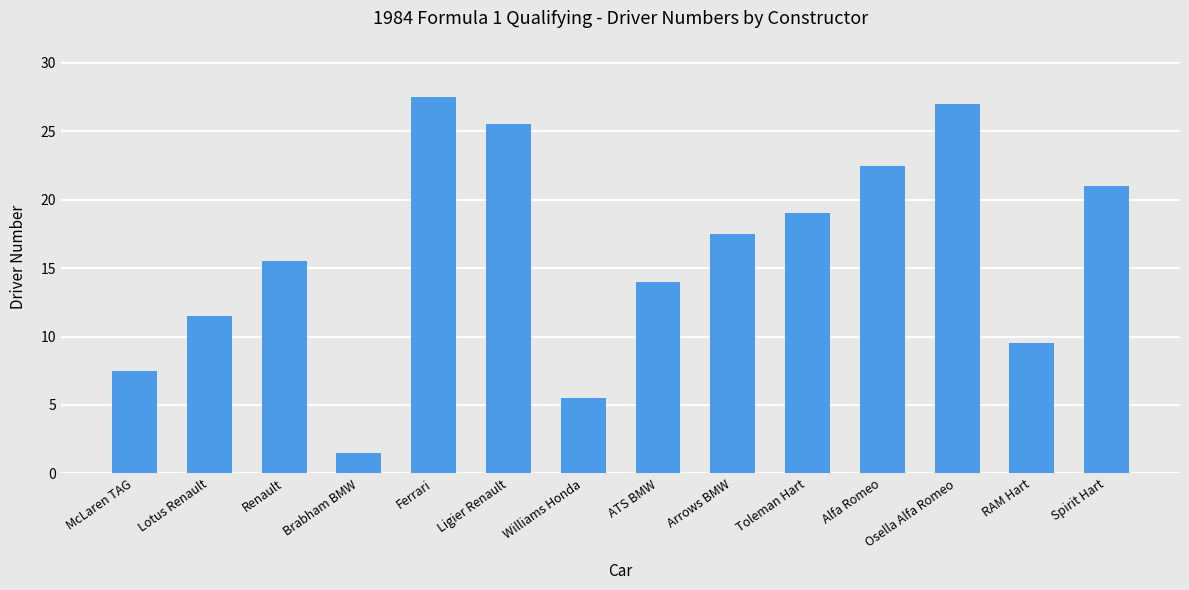

List the labels in order of value, largest first.

Ferrari, Osella Alfa Romeo, Ligier Renault, Alfa Romeo, Spirit Hart, Toleman Hart, Arrows BMW, Renault, ATS BMW, Lotus Renault, RAM Hart, McLaren TAG, Williams Honda, Brabham BMW